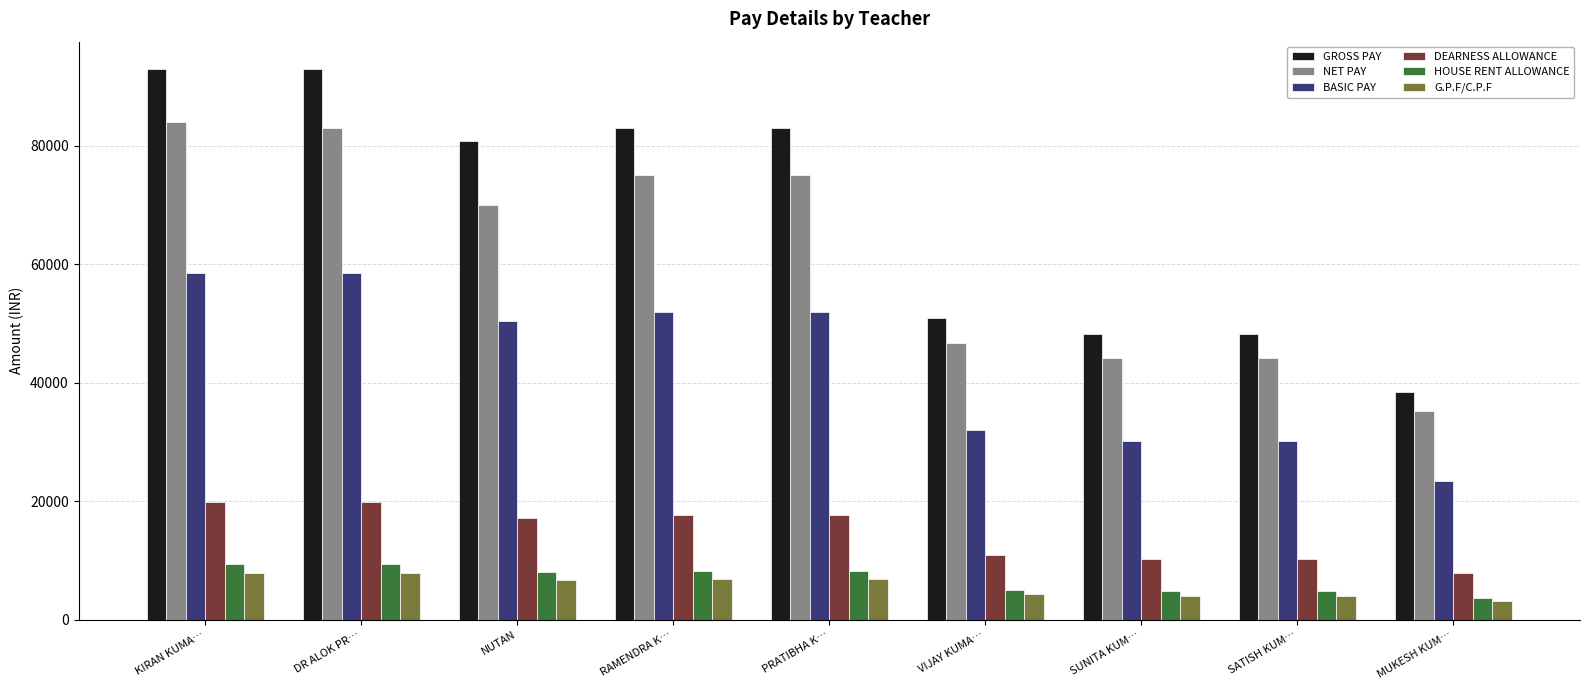

What is the average value of the BASIC PAY series?

43067